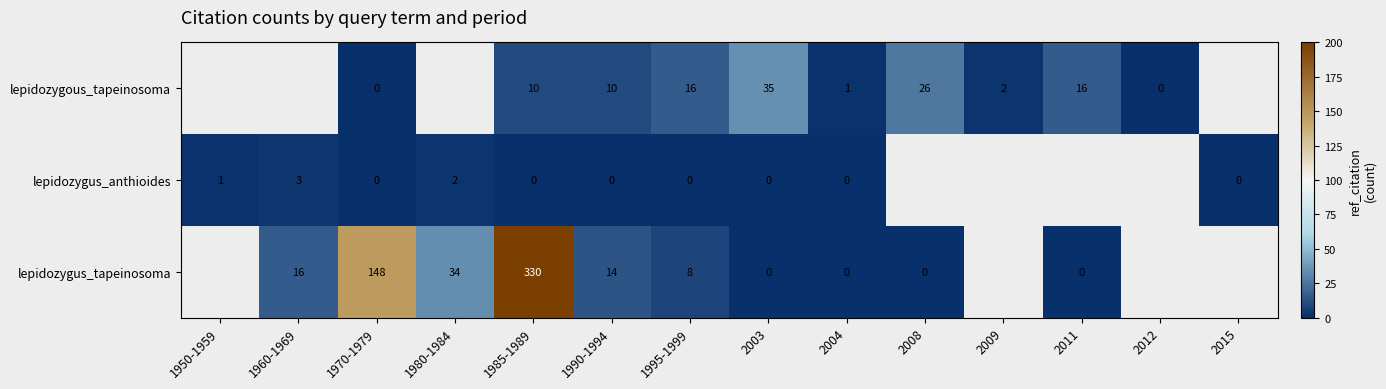

The lepidozygus_tapeinosoma series shows 330 at 1985-1989. True or false?

True